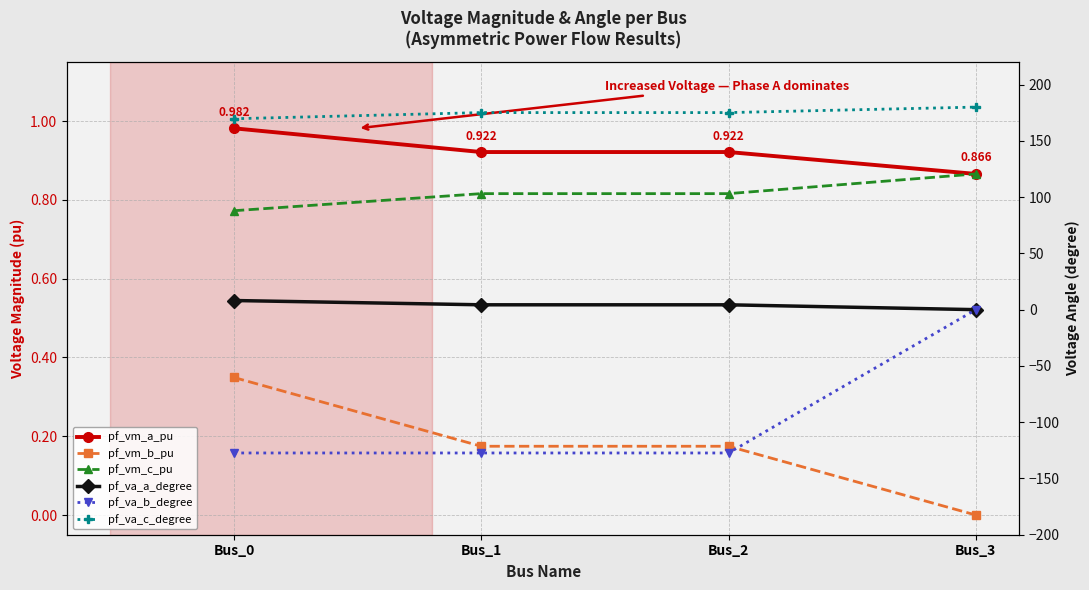

Is it true that pf_vm_c_pu equals 0.8 at Bus_0?

True